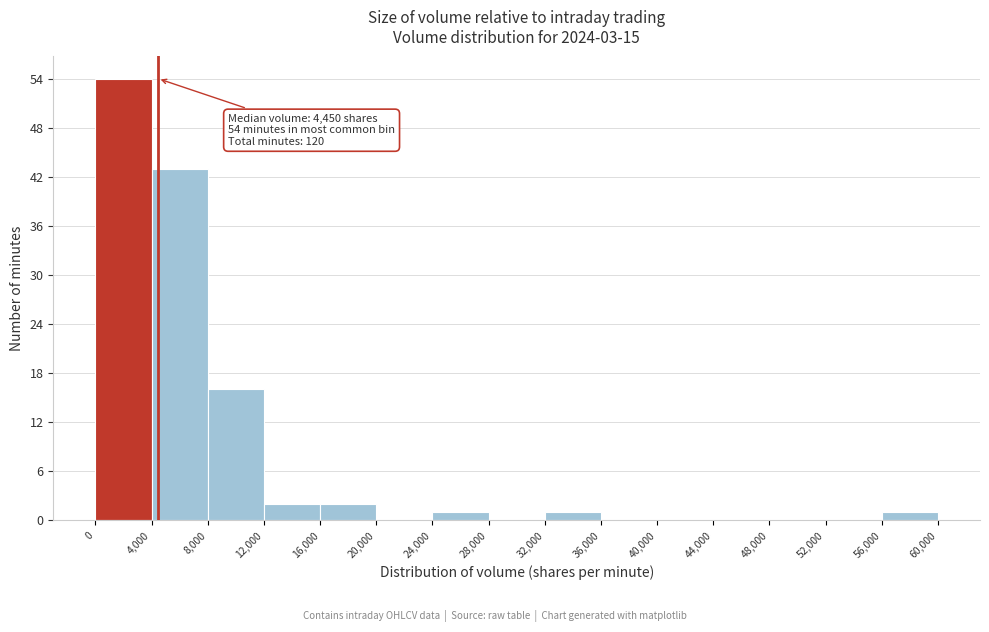

Which range on the x-axis has the tallest bar?

0 to 4,000